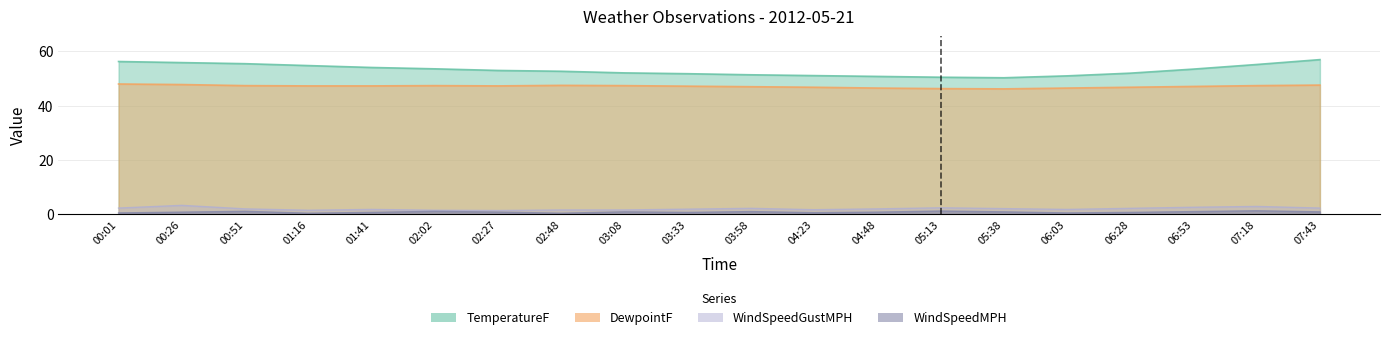

Which category has the highest value in the DewpointF series?

00:01